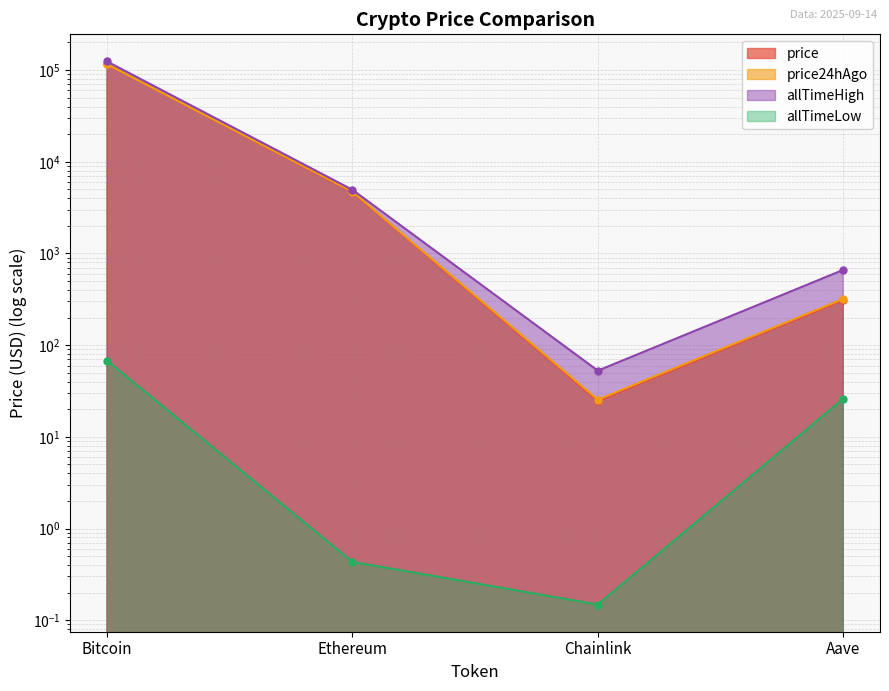

True or false: price and allTimeLow intersect in this chart.

False